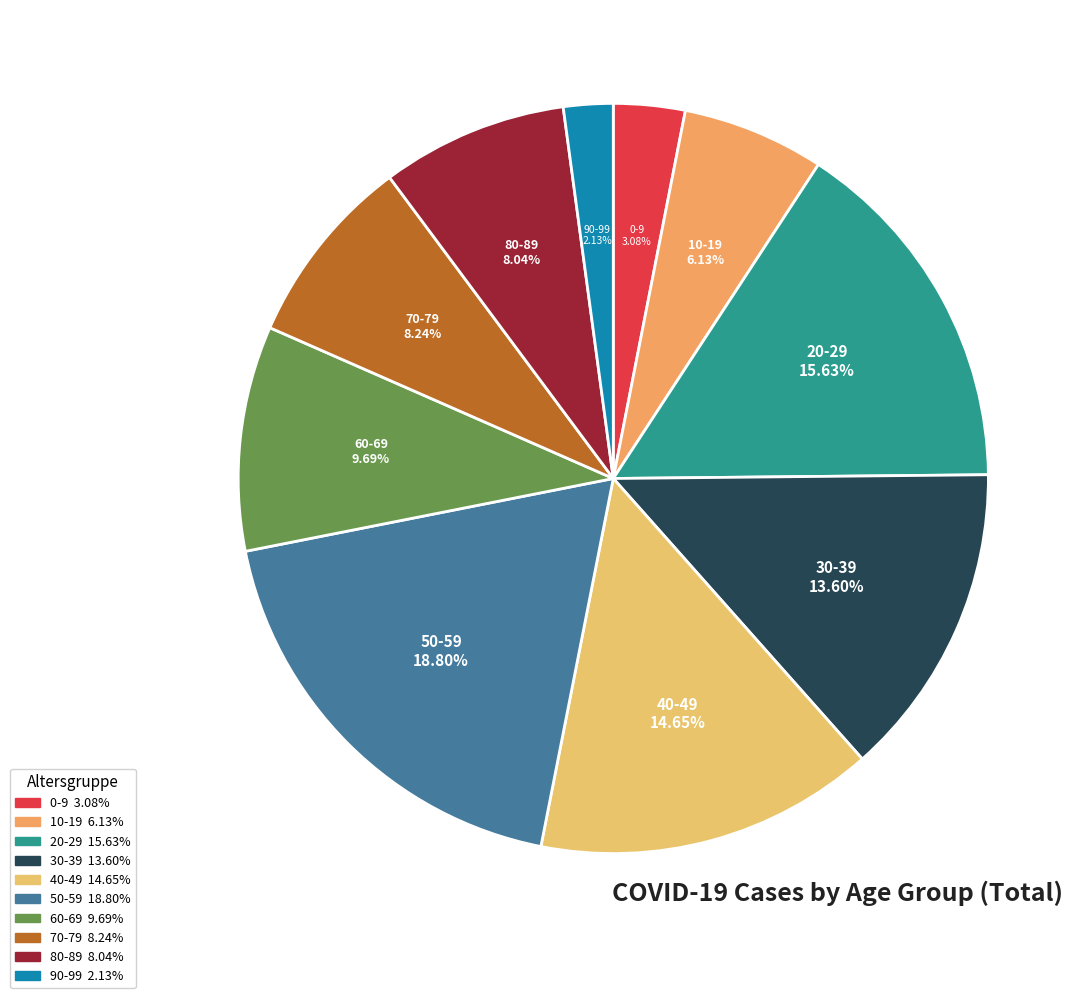

Between 60-69 and 20-29, which is larger?

20-29